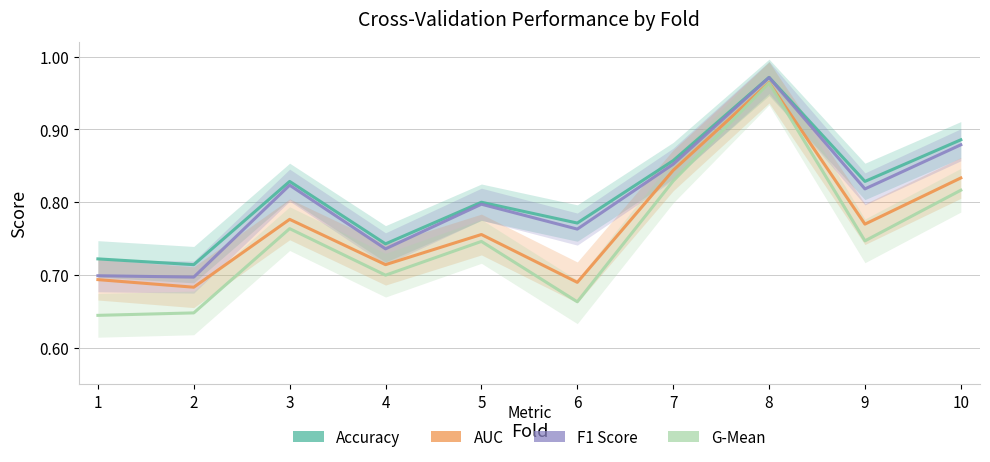

What is the spread (max minus min) of values at 3?

0.1